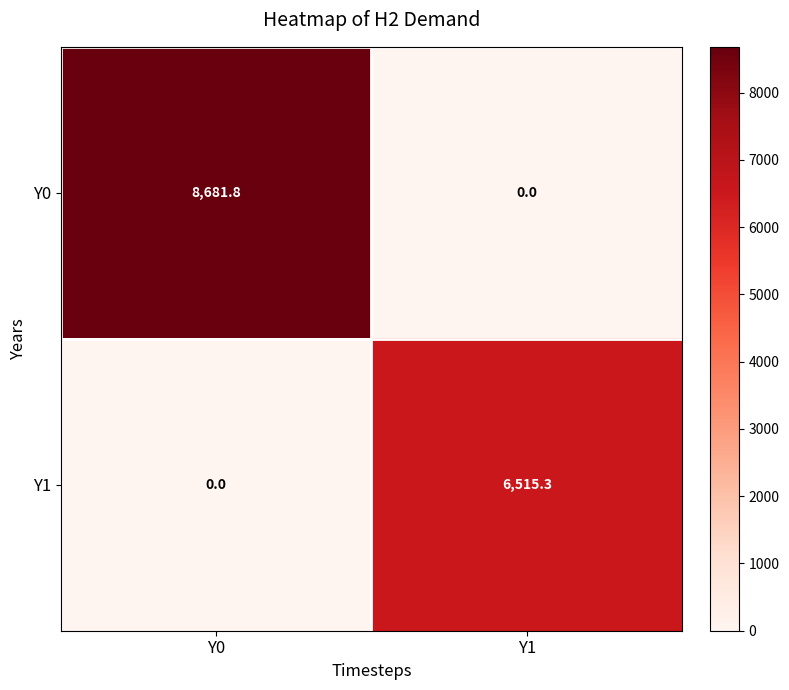

Reading left to right, extract all data points from this chart.

Y0: Y0=8681.8	Y1=0.0
Y1: Y0=0.0	Y1=6515.3